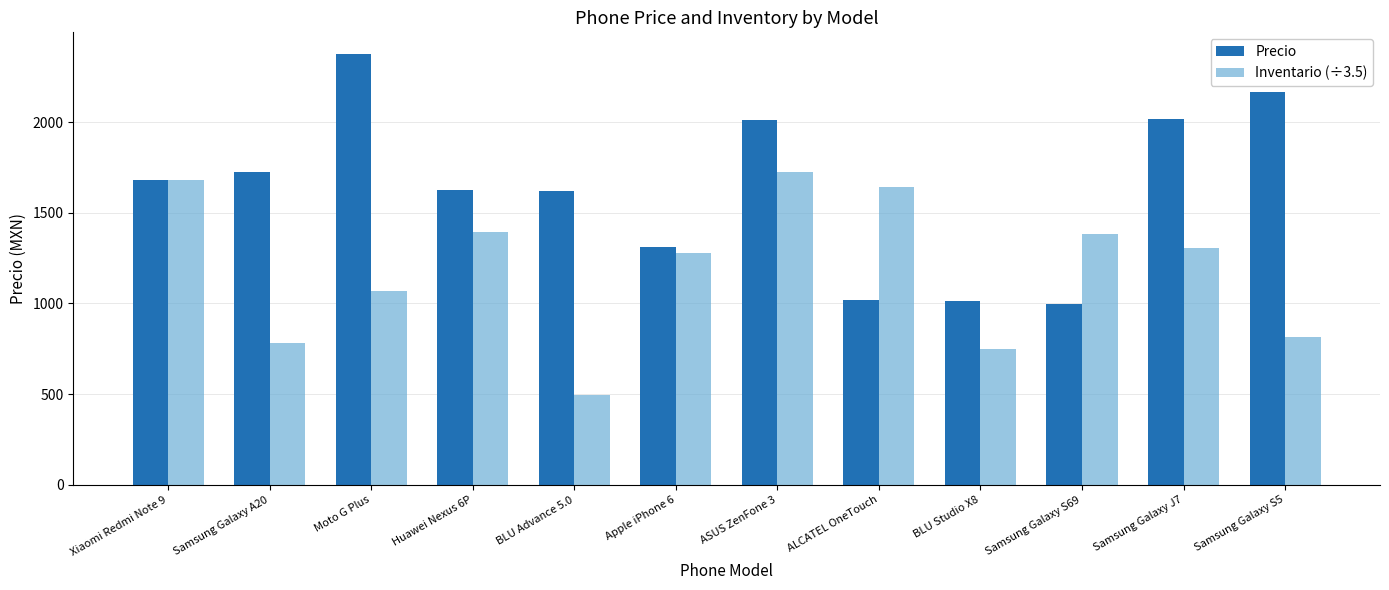

What is the approximate value of Precio at BLU Advance 5.0?

1620.0